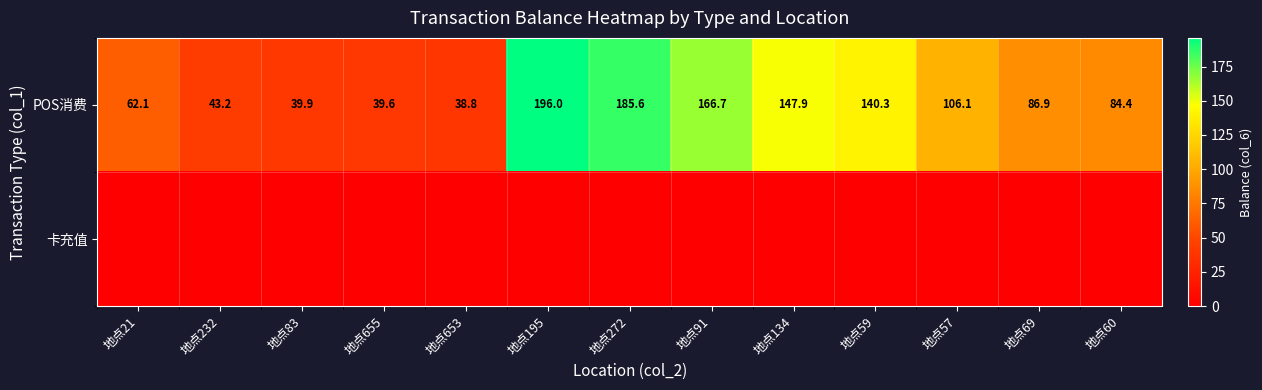

At how many categories does at least one series exceed 168?

2